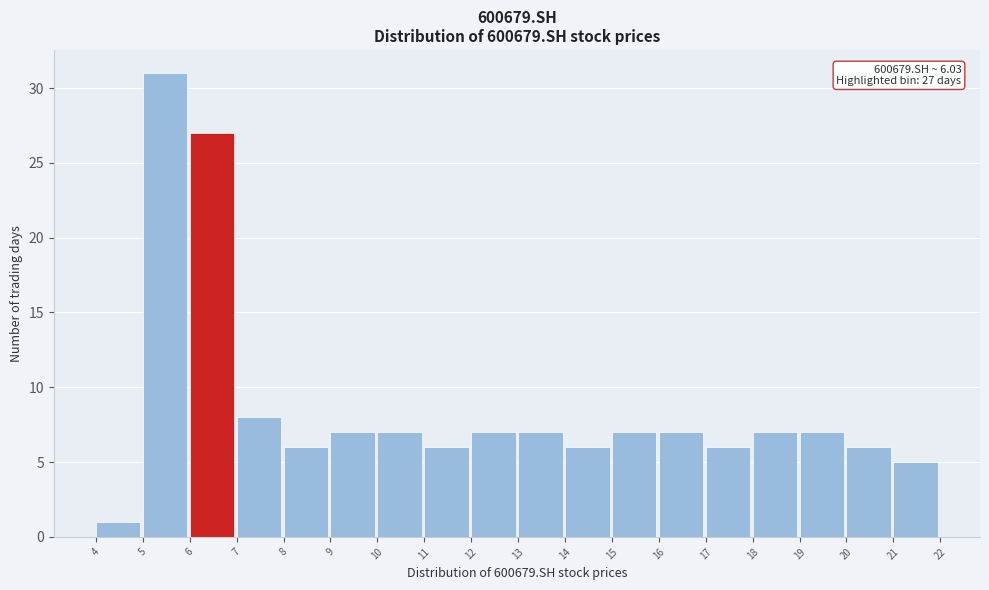

Over which range of the x-axis is the bar tallest?

5 to 6